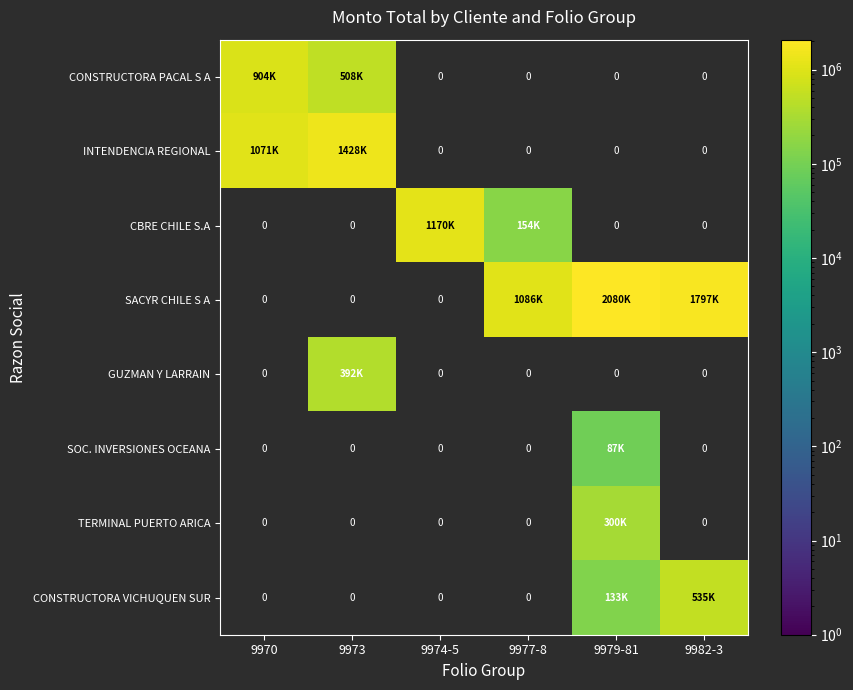

At how many categories does at least one series exceed 744332?

6